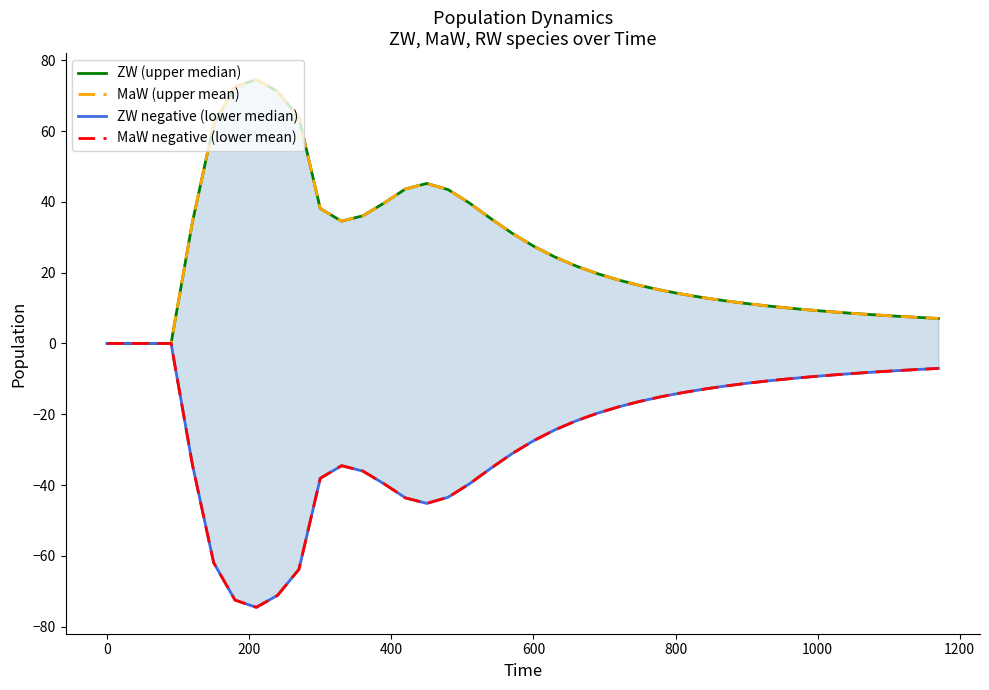

How many interior local valleys does the MaW (upper mean) series have?

1